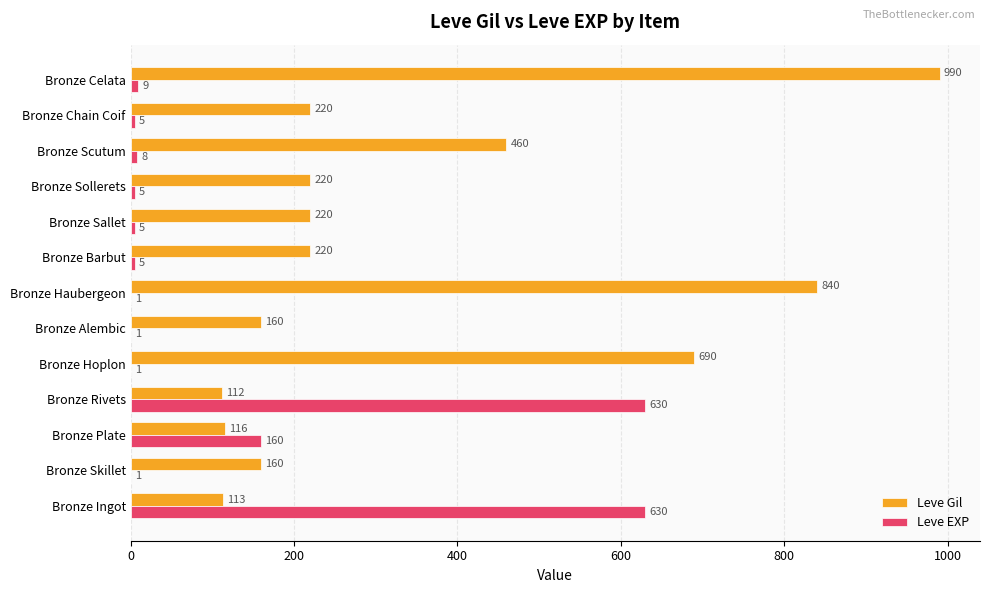

The Leve Gil series shows 781 at Bronze Scutum. True or false?

False